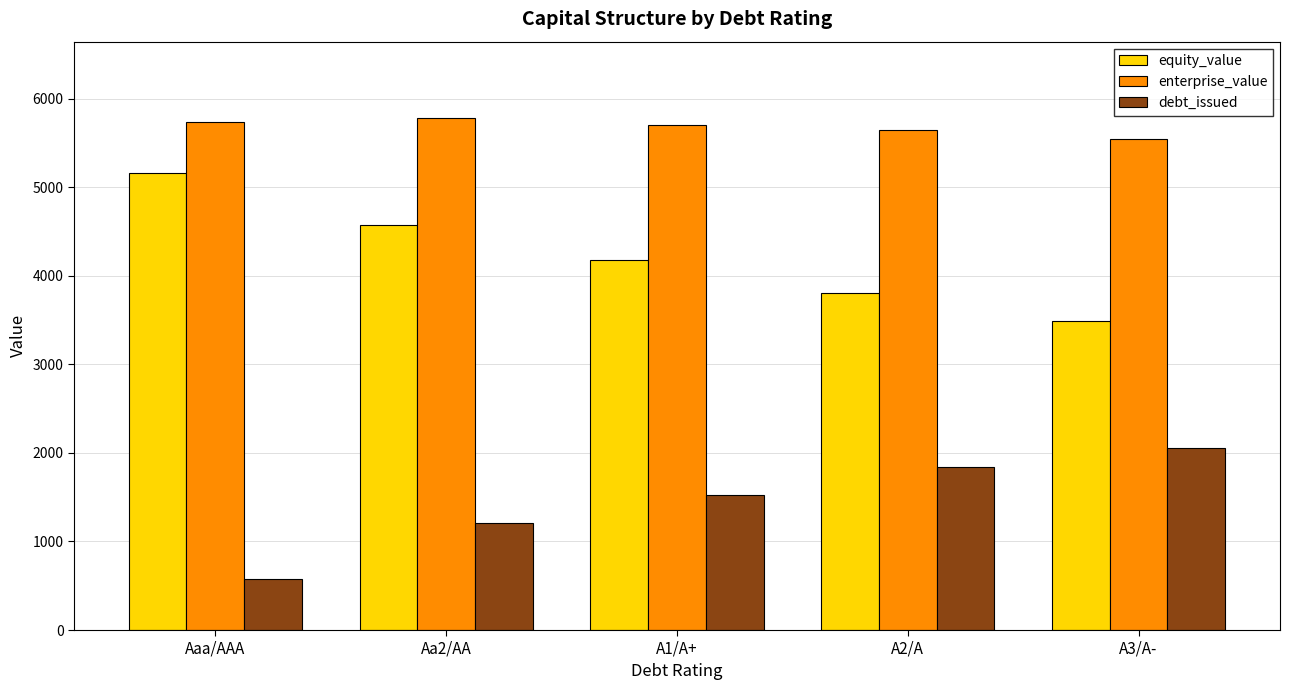

What is the difference between the maximum and minimum values in the debt_issued series?

1472.7